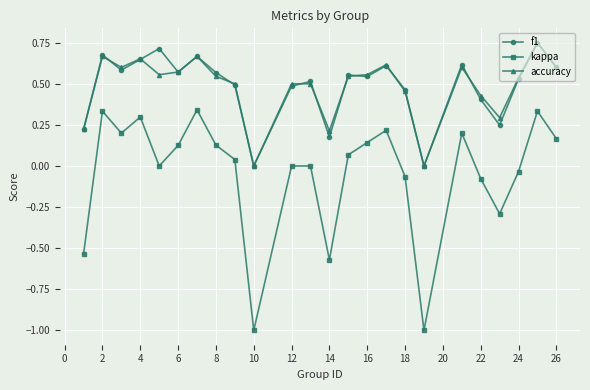

In kappa, how many points are lower than both neighbors (excluding endpoints)?

6